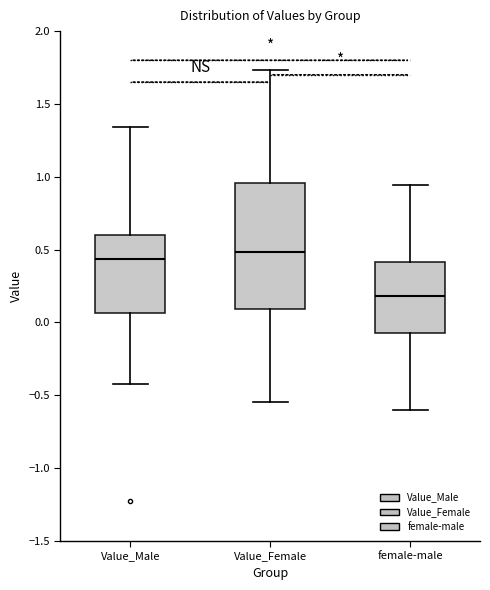

Comparing the boxes themselves (not the whiskers), which one is the tallest?

Value_Female